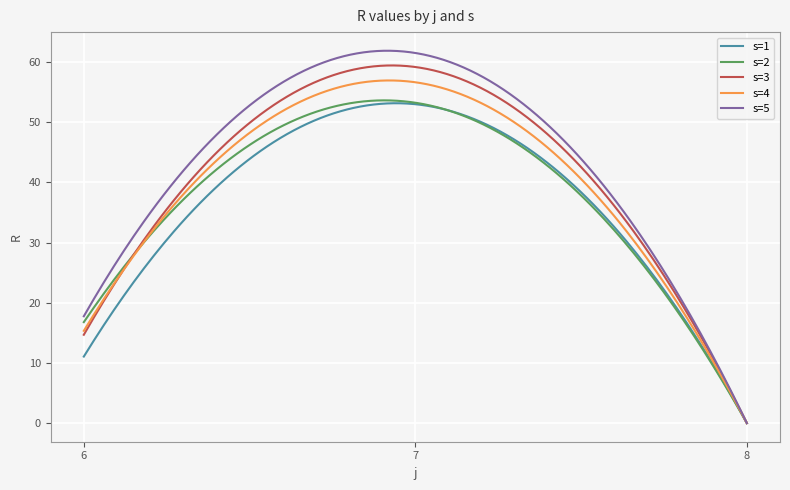

Which series has the widest spread of values?

s=5